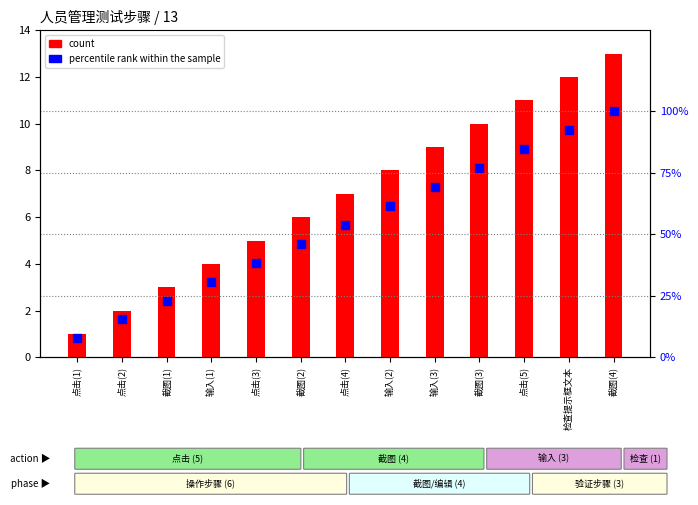

Which series has the largest total across all categories?

percentile rank within the sample